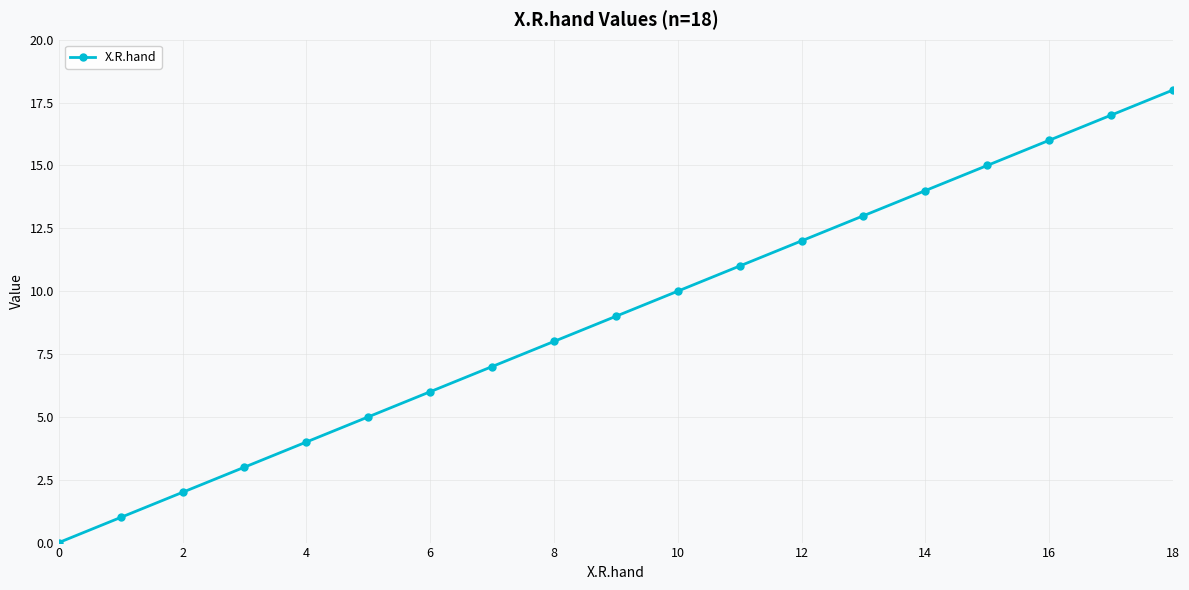

What is the average value?

9